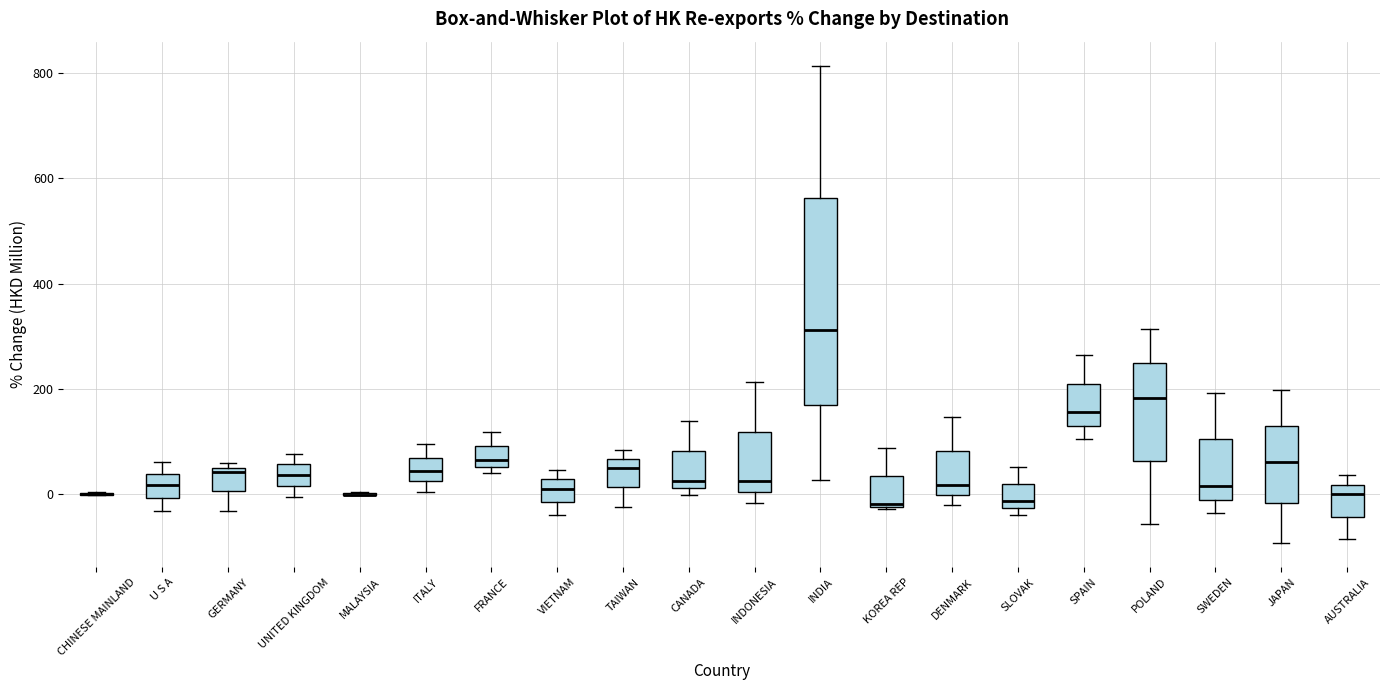

Reading left to right, read every box against the y-axis: the position of its median line, the range the box covers, and the ends of its whiskers. The values are not printed on the chart, so give them approximately, as read against the axis.

CHINESE MAINLAND: box collapsed to a line at 0, whiskers 0 to 0
U S A: median 20, box 0 to 40, whiskers -40 to 60
GERMANY: median 40, box 0 to 60, whiskers -40 to 60 (just above the box's upper edge)
UNITED KINGDOM: median 40, box 20 to 60, whiskers 0 to 80
MALAYSIA: box collapsed to a line at 0, whiskers 0 to 0
ITALY: median 40, box 20 to 60, whiskers 0 to 100
FRANCE: median 60 (just above the box's lower edge), box 60 to 100, whiskers 40 to 120
VIETNAM: median 0, box -20 to 20, whiskers -40 to 40
TAIWAN: median 40, box 20 to 60, whiskers -20 to 80
CANADA: median 20 (just above the box's lower edge), box 20 to 80, whiskers 0 to 140
INDONESIA: median 20, box 0 to 120, whiskers -20 to 220
INDIA: median 320, box 160 to 560, whiskers 20 to 820
KOREA REP: median -20, box -20 to 40, whiskers -20 to 80
DENMARK: median 20, box 0 to 80, whiskers -20 to 140
SLOVAK: median -20 (just above the box's lower edge), box -20 to 20, whiskers -40 to 60
SPAIN: median 160, box 120 to 200, whiskers 100 to 260
POLAND: median 180, box 60 to 240, whiskers -60 to 320
SWEDEN: median 20, box -20 to 100, whiskers -40 to 200
JAPAN: median 60, box -20 to 120, whiskers -100 to 200
AUSTRALIA: median 0, box -40 to 20, whiskers -80 to 40